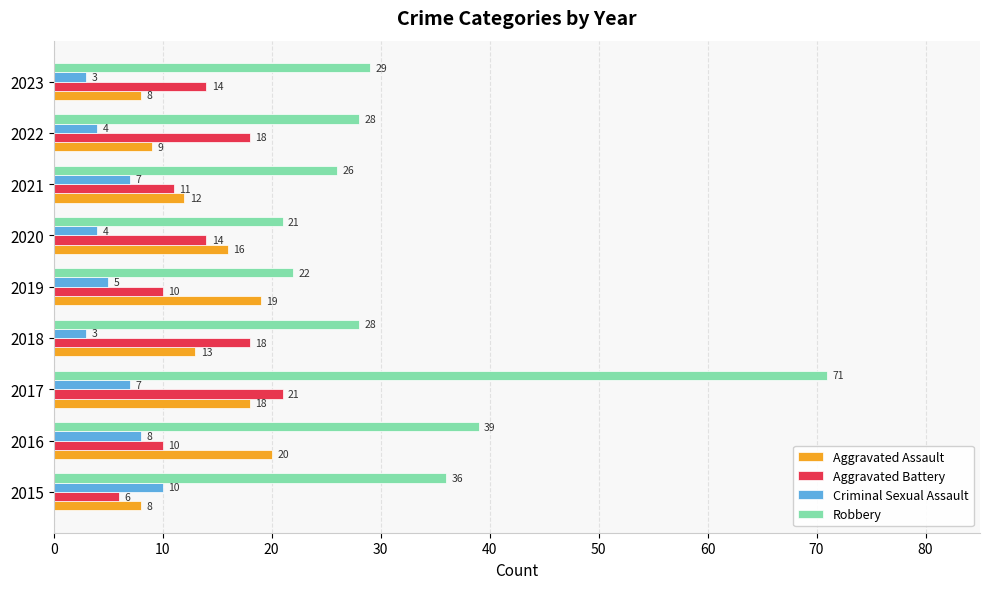

At which label is Robbery closest to 46?

2016